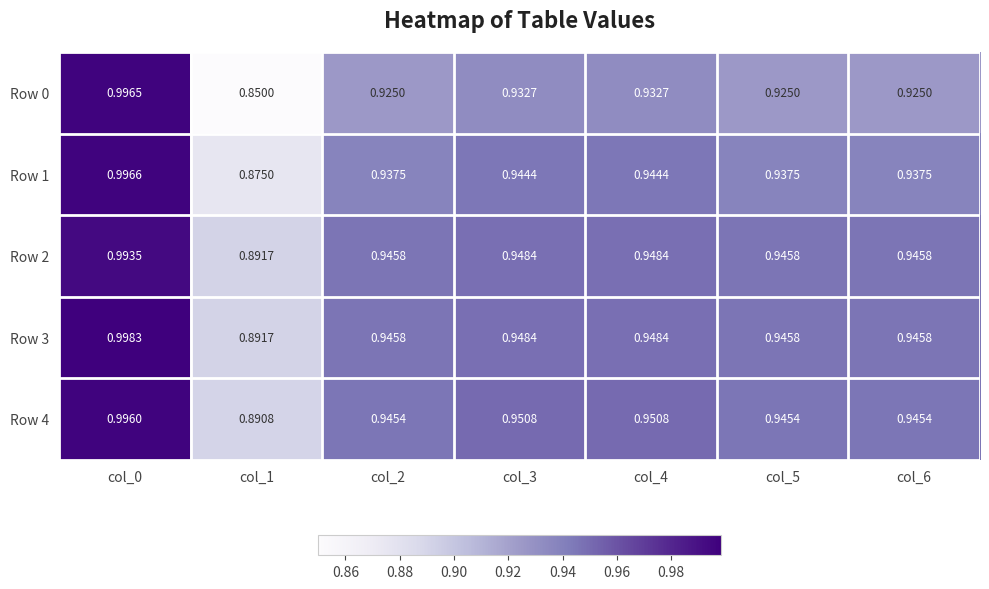

Is the value of Row 1 at col_5 greater than the value of Row 3 at col_0?

No